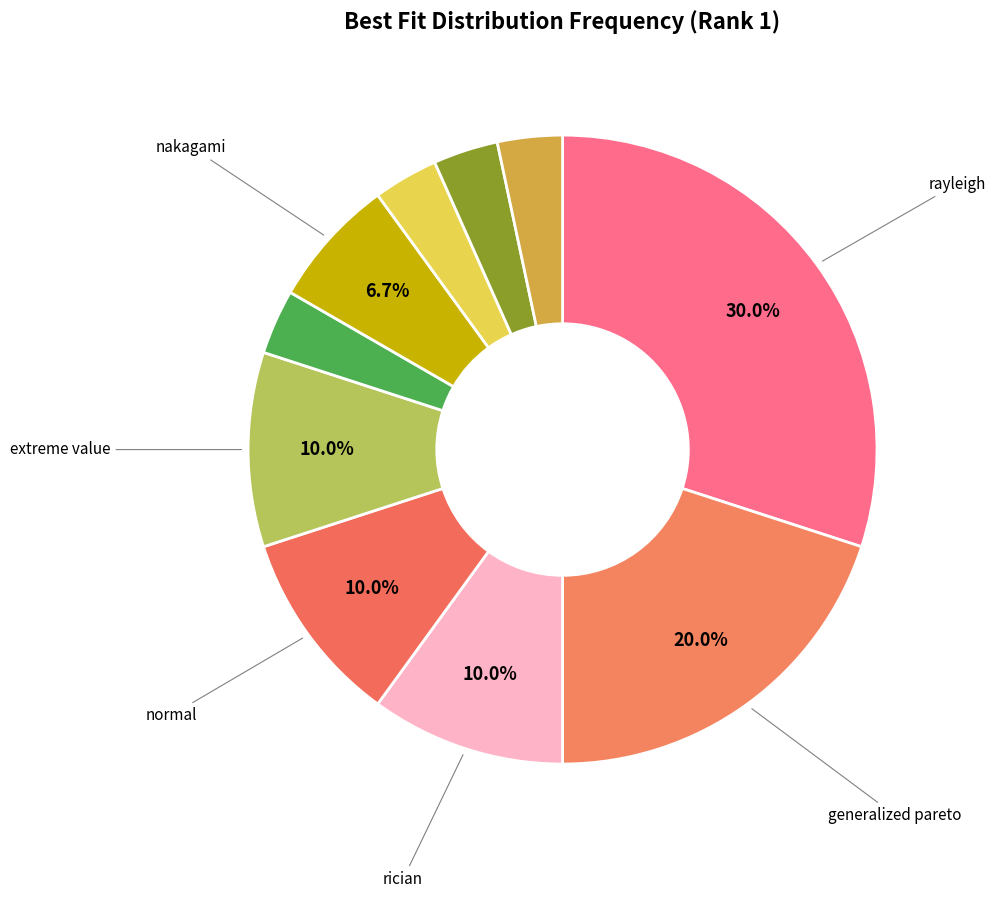

How many segments does this pie chart have?

10